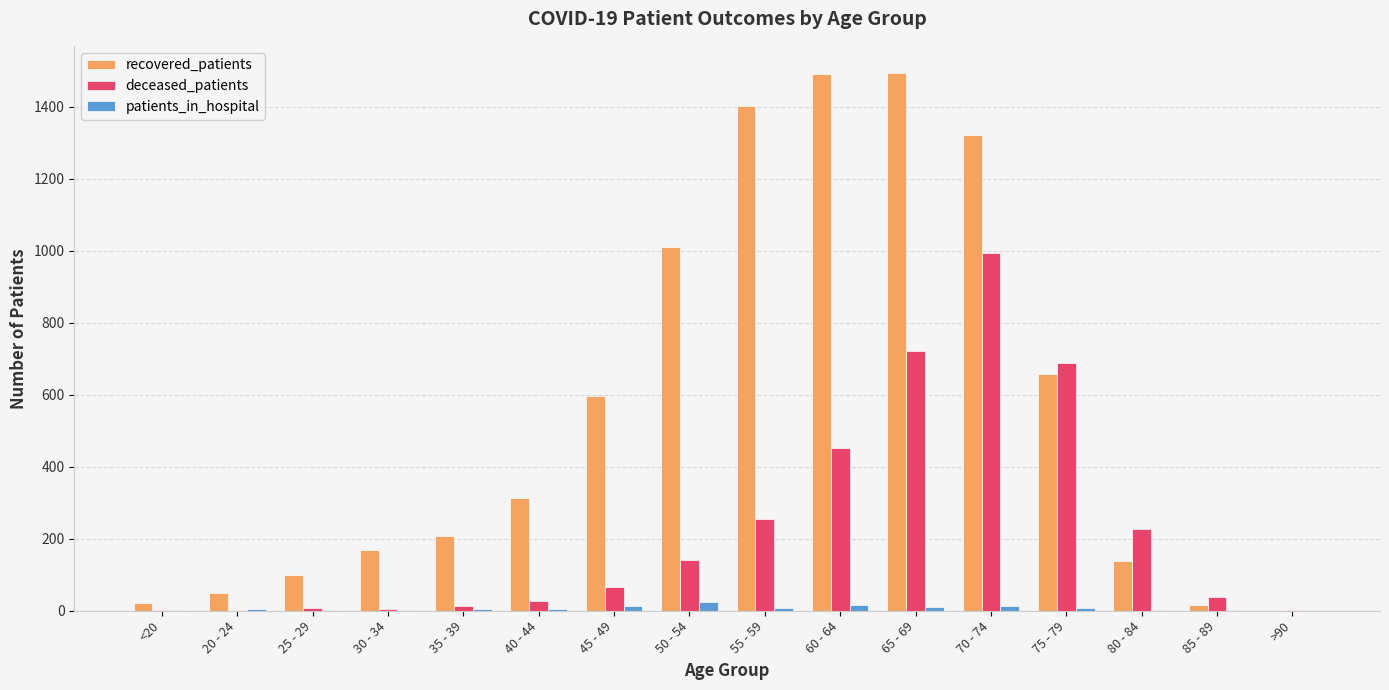

How many groups of bars are there?

16